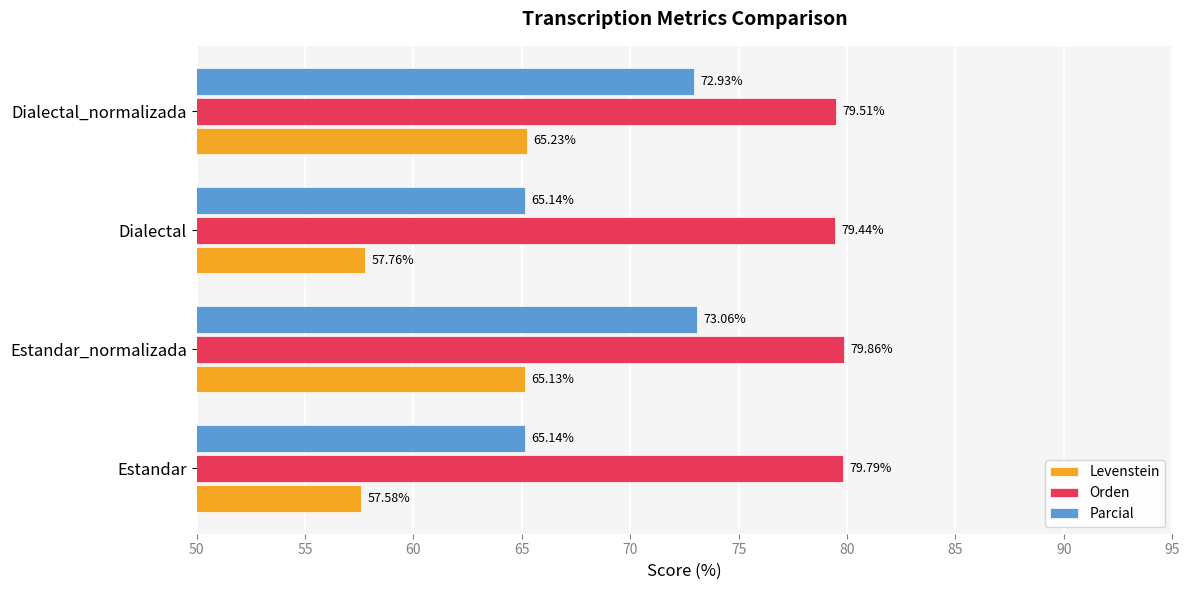

At how many categories does at least one series exceed 73?

4